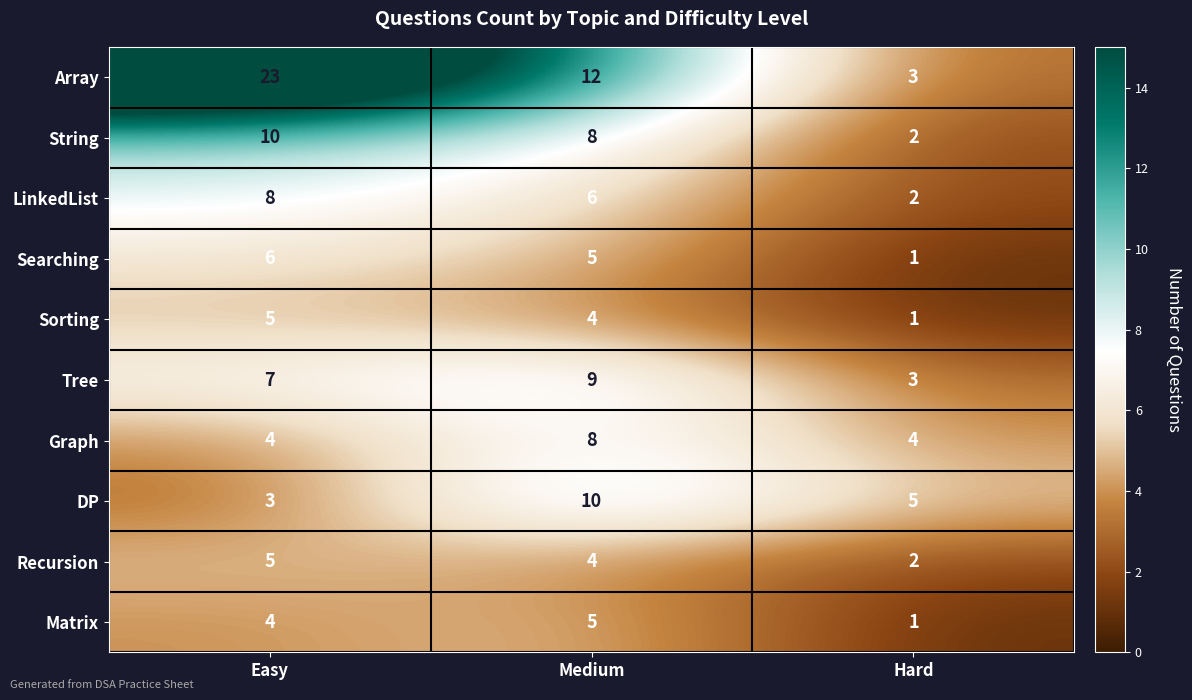

What is the difference between the highest and lowest values at Hard?

4